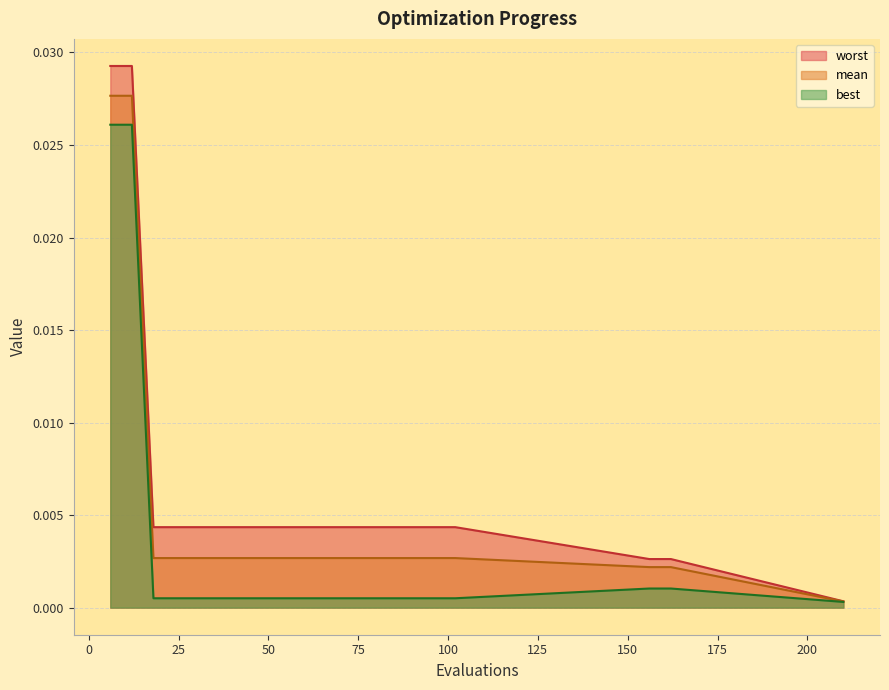

What are all the series names shown in the legend?

worst, mean, best